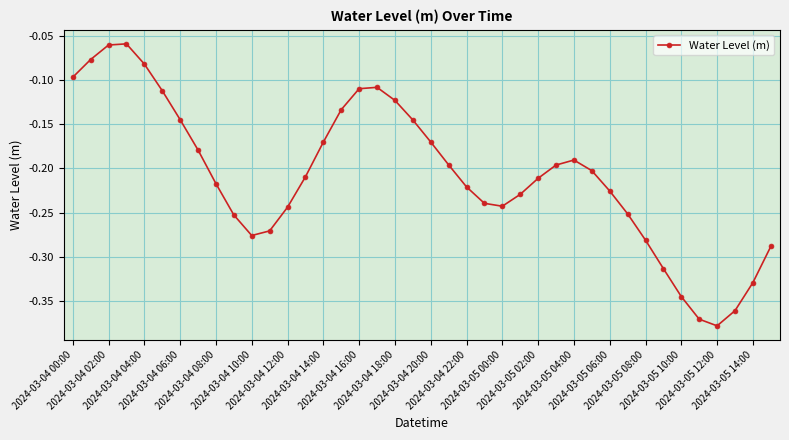

What is the difference between the maximum and minimum values?

0.3